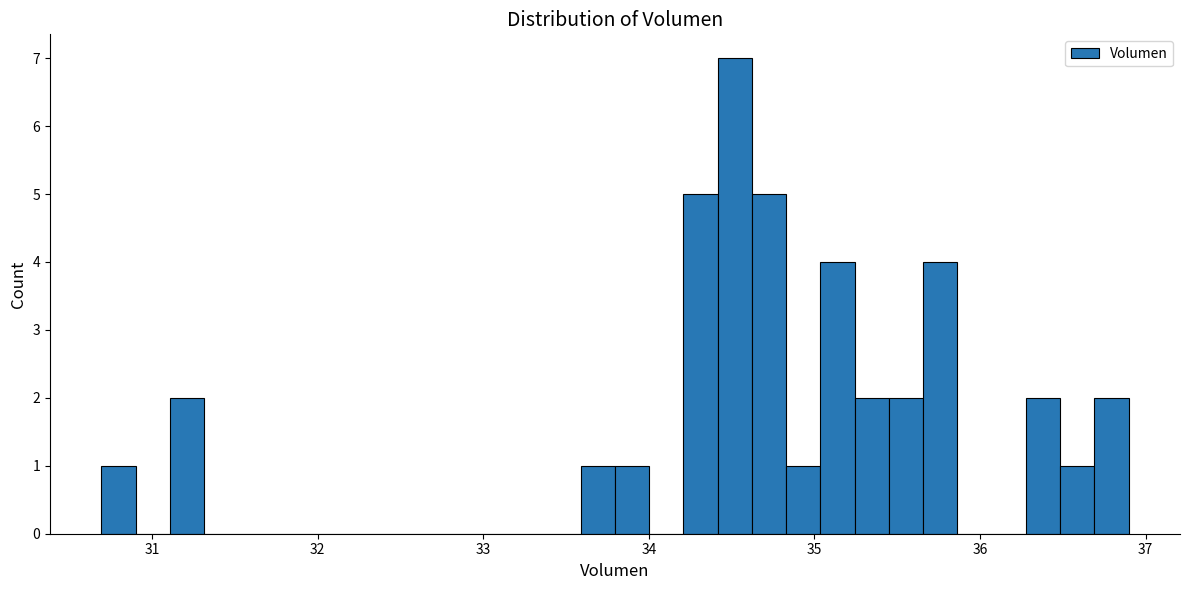

Around what value on the x-axis is the tallest bar? Give the approximate position of its centre, as read against the axis.

34.5